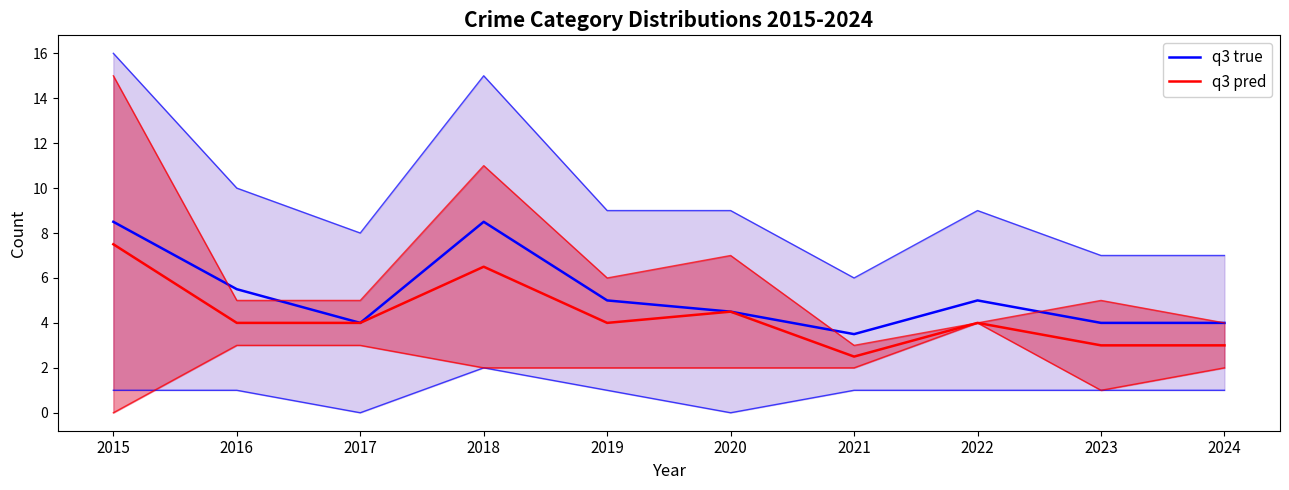

How many series are shown in this chart?

2